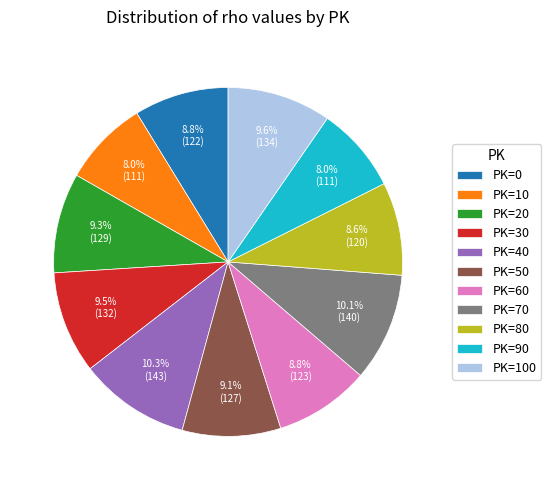

Which has a higher value, PK=80 or PK=20?

PK=20